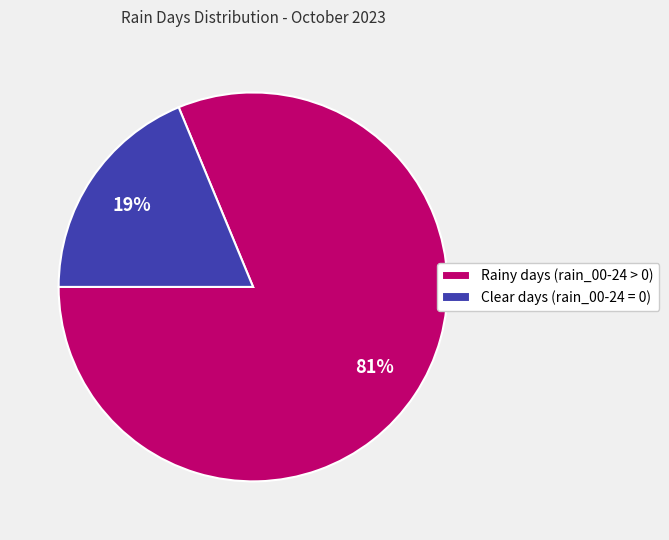

True or false: Clear days (rain_00-24 = 0) accounts for 24% of the total.

False